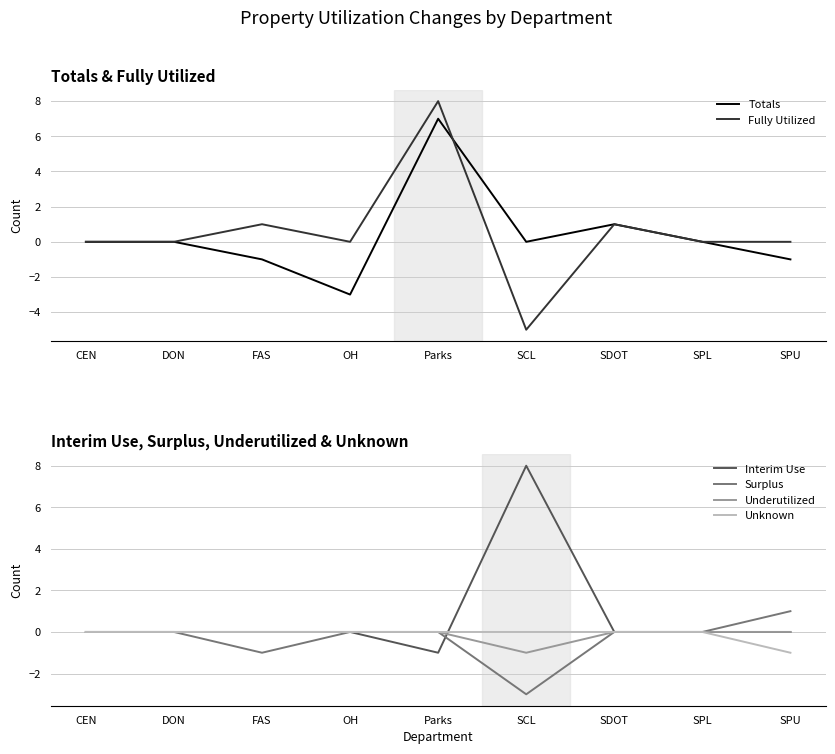

How many lines are shown in the chart?

6